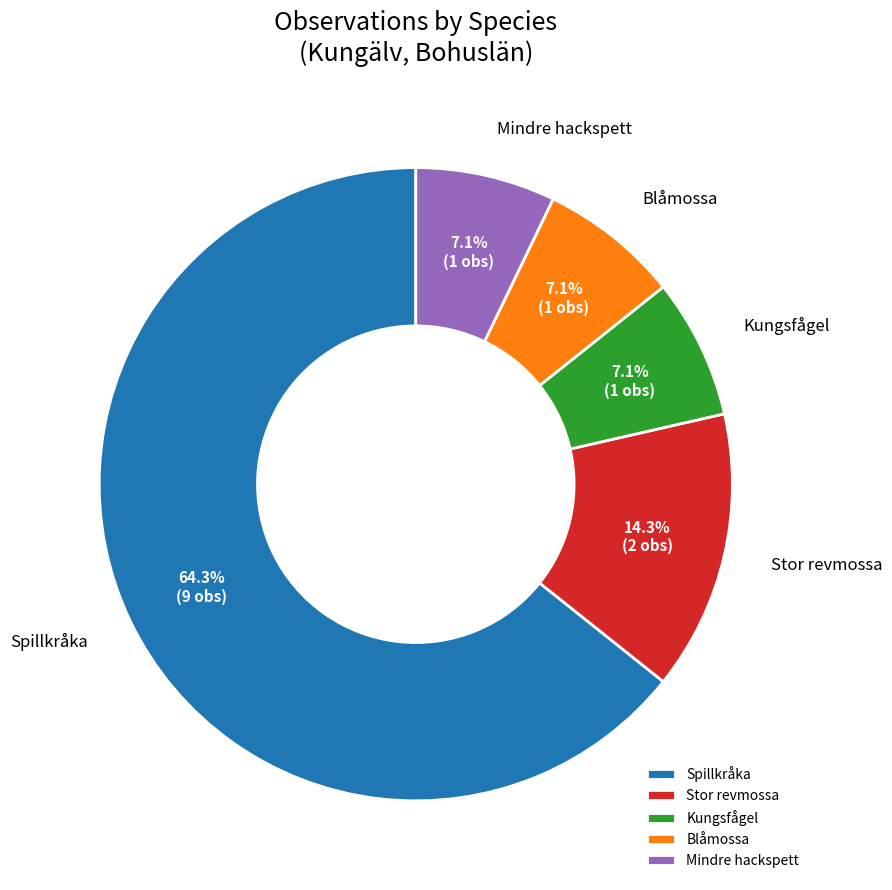

What portion of the pie excludes Stor revmossa?

85.7%